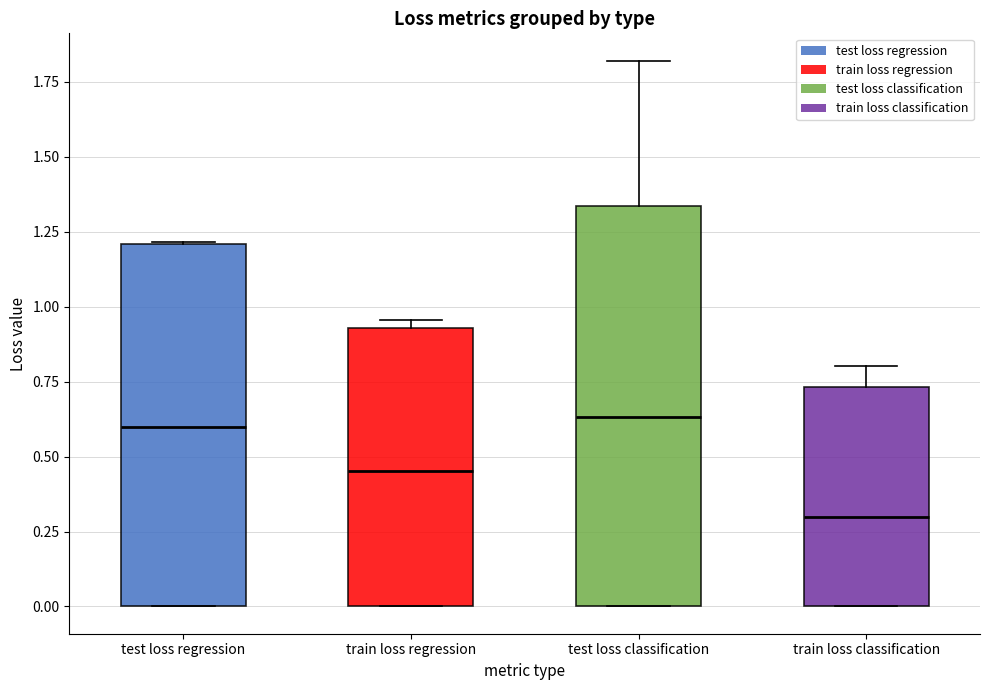

Which box's median line is the lowest?

train loss classification